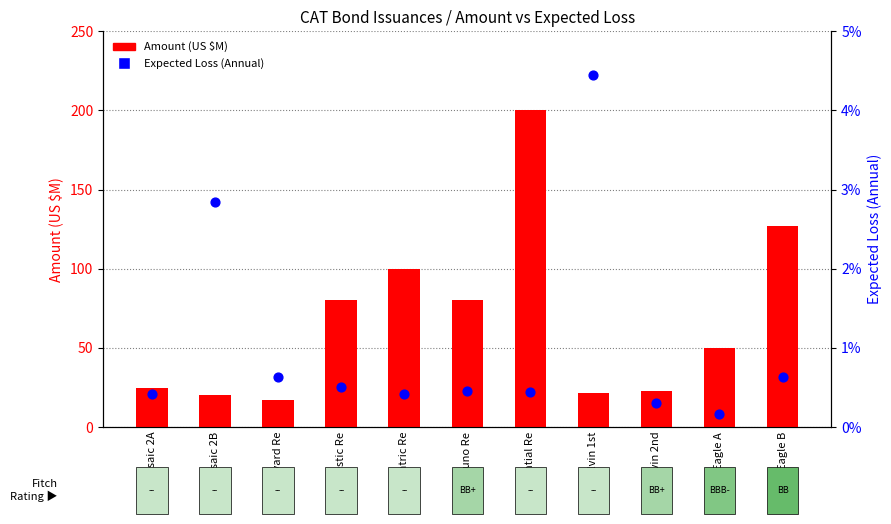

At how many categories does at least one series exceed 162?

1